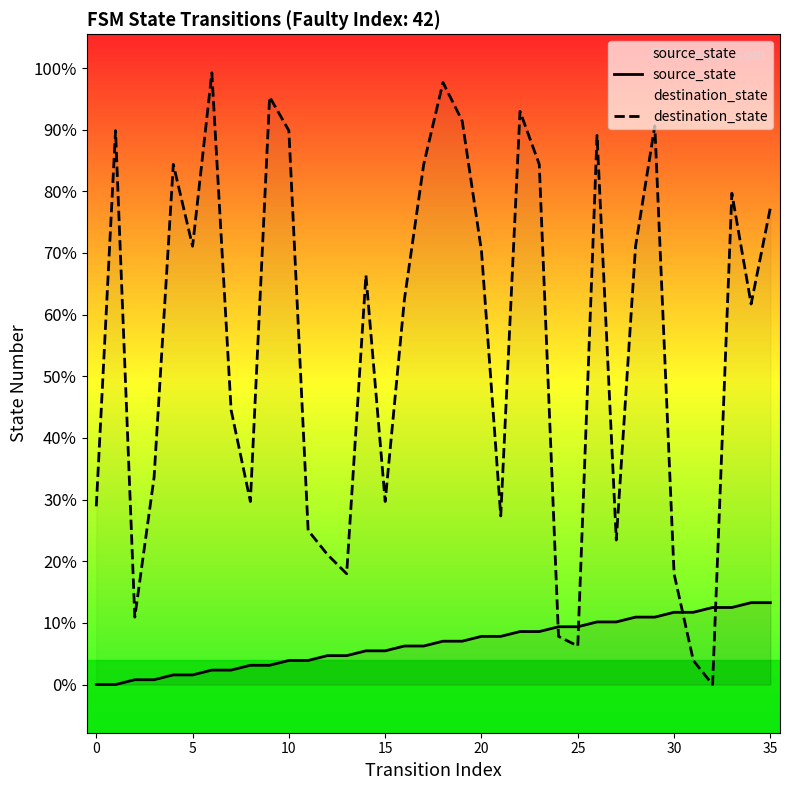

What is the value of the destination_state point at the 10th from the left?

122